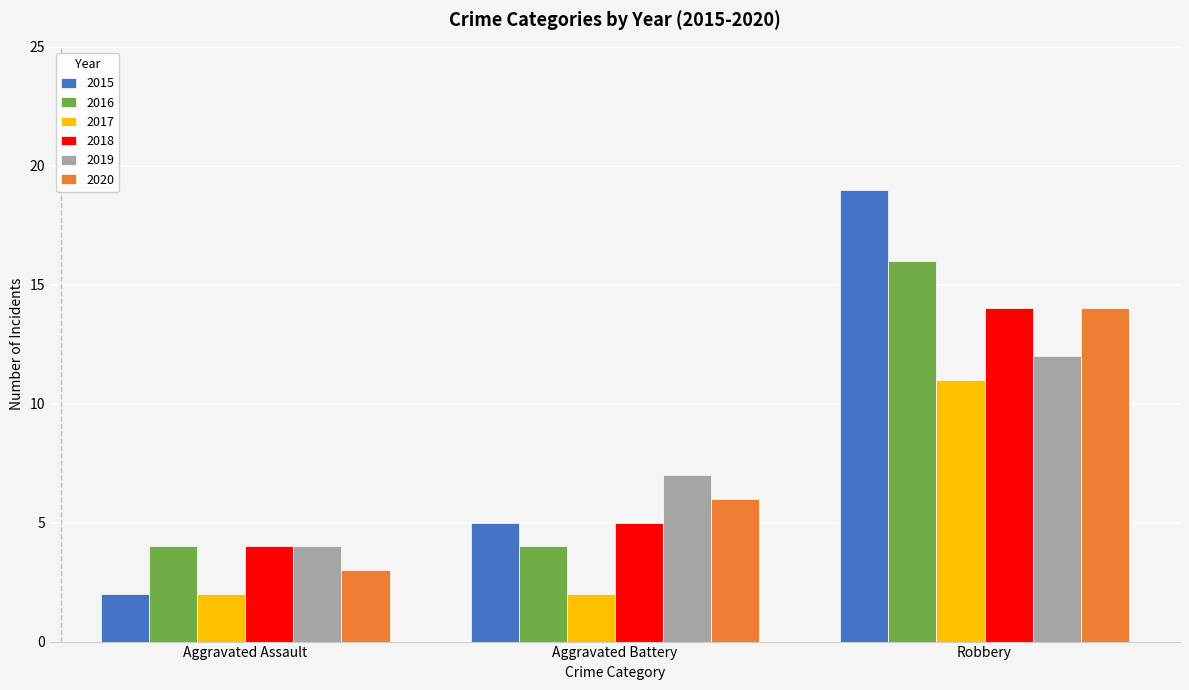

Does the chart contain any negative values?

No